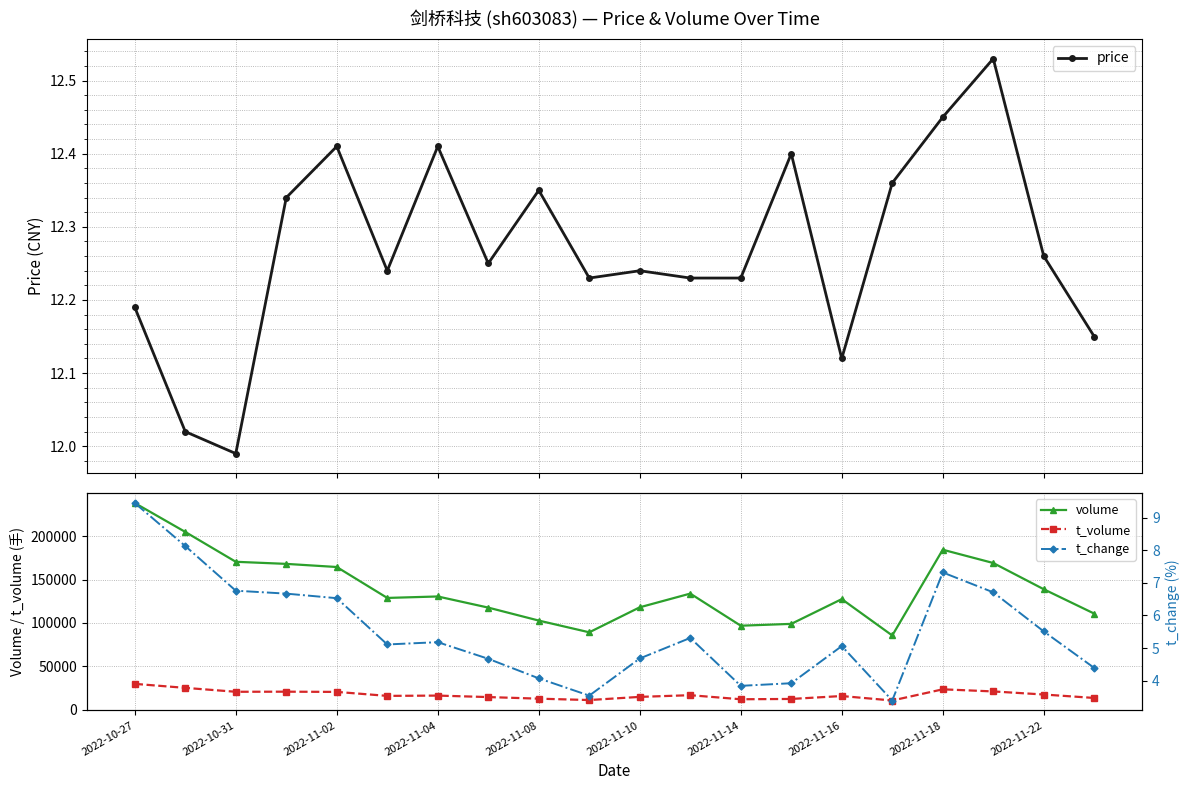

The value of t_volume at 15 is 10433.0. True or false?

True